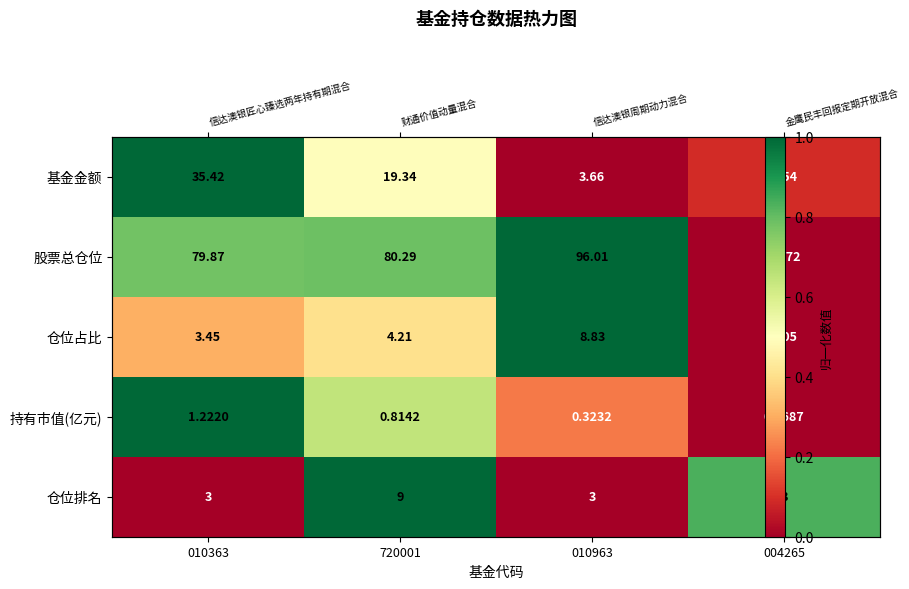

Which has a higher value, 010963 or 010363?

010363